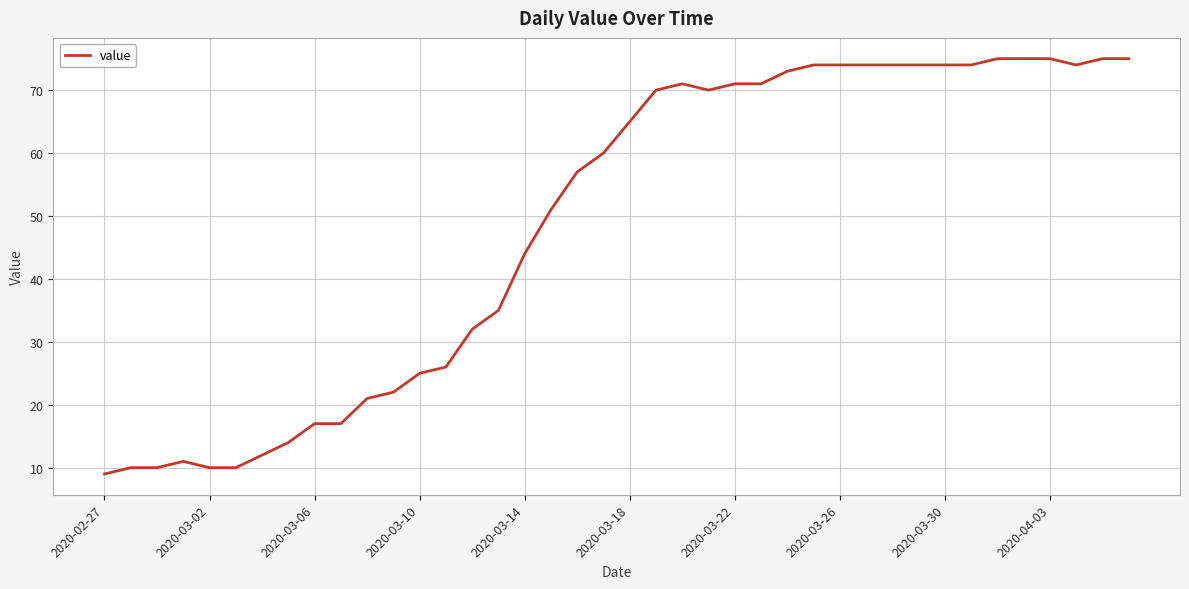

What is the difference between the maximum and minimum values?

66